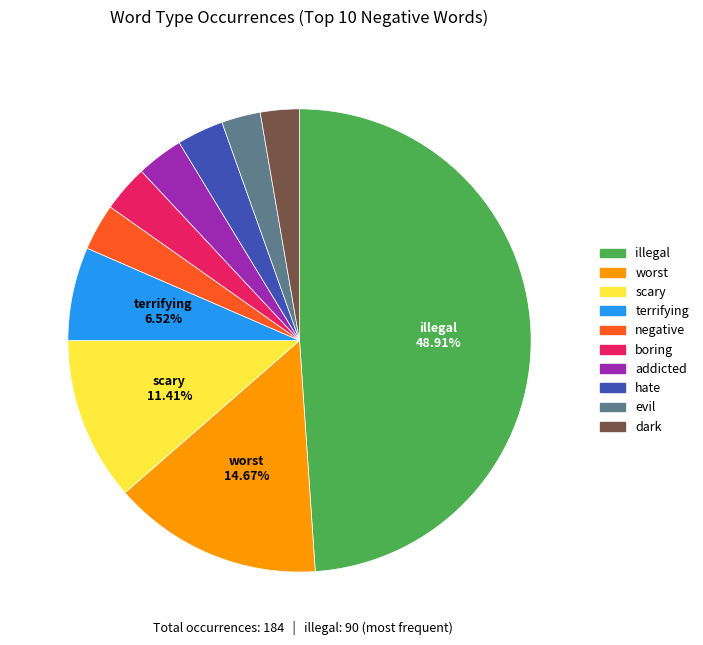

What percentage is the evil slice, to the nearest percent?

3%